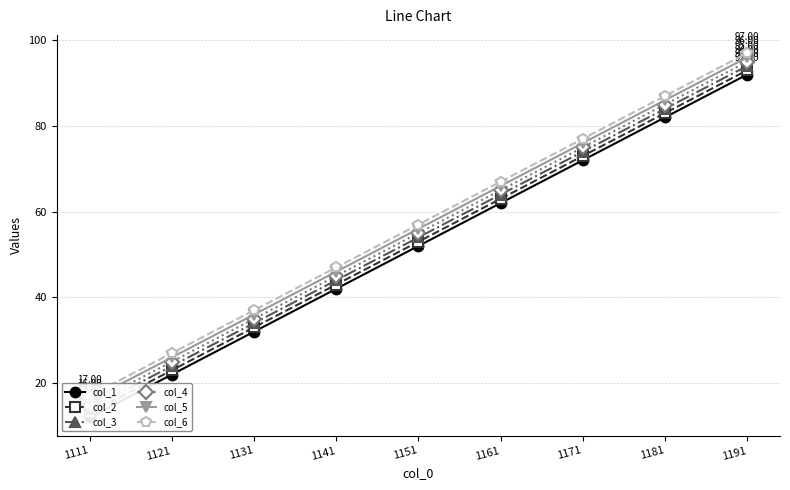

What is the average value of the col_4 series?

55